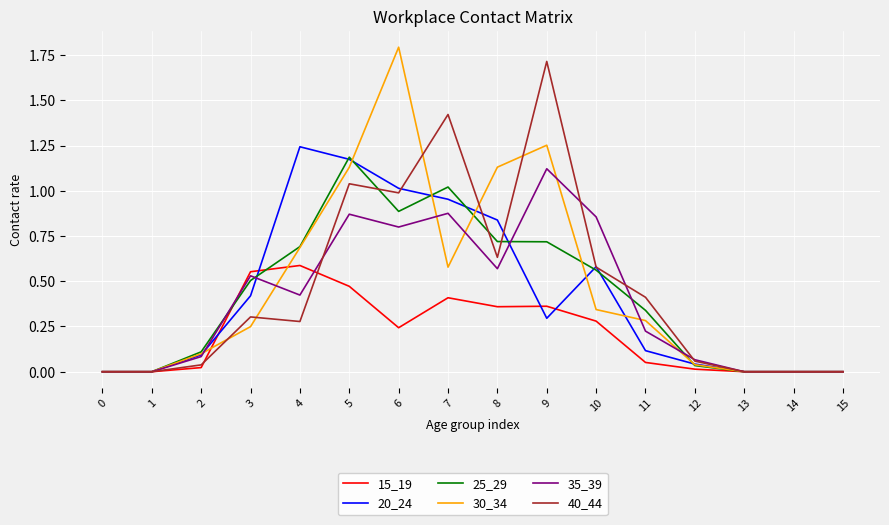

The value of 40_44 at 14 is 0.0. True or false?

True